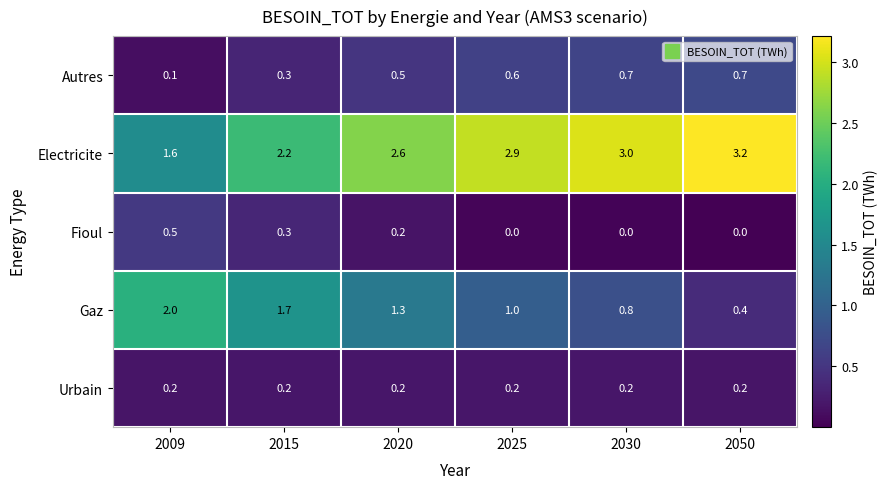

What is the highest value of the Gaz series?

2.0